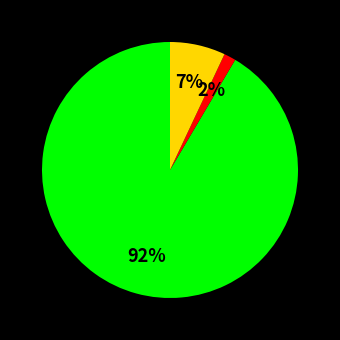

Does any single category account for the majority?

Yes